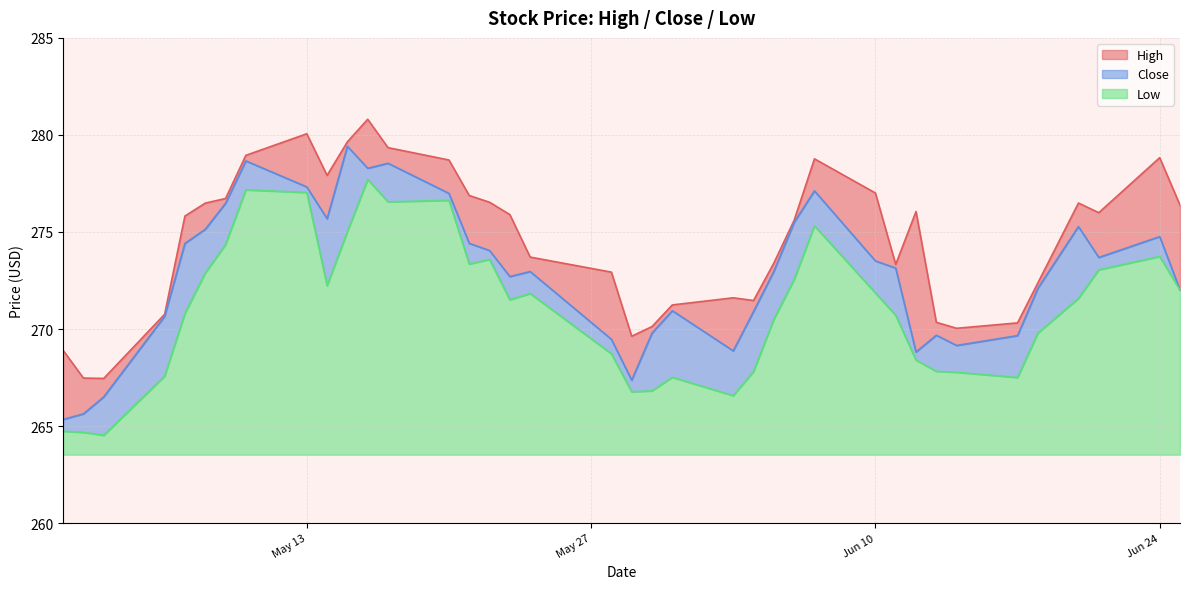

True or false: Low has more than 0 points higher than both neighbors.

True